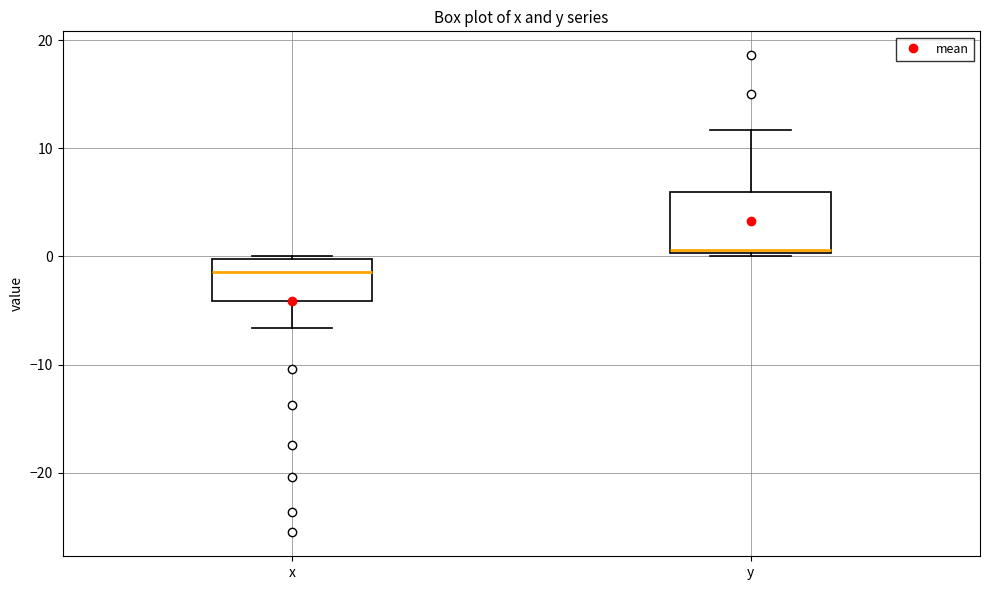

Where is the lower edge of the box for y on the y-axis? The values are not printed on the chart, so give them approximately, as read against the axis.

0